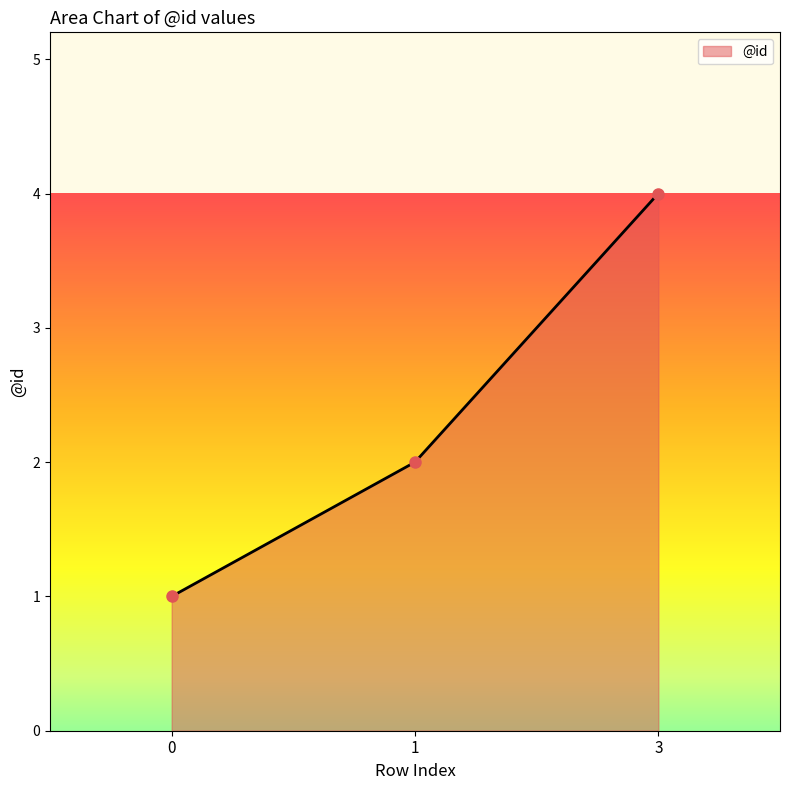

What is the ratio of the value at 3 to the value at 1?

2.0